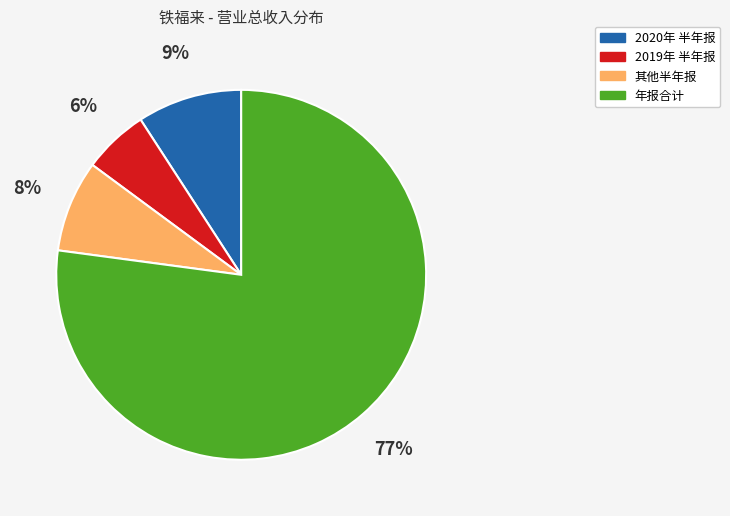

Is the sum of 其他半年报 and 2019年 半年报 greater than half?

No